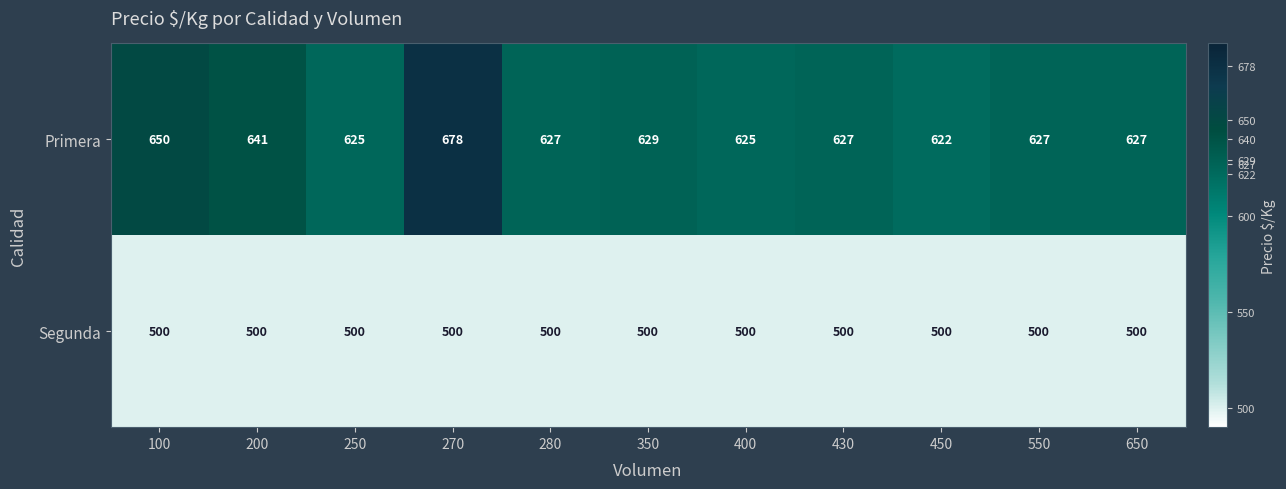

Reading right to left, what are all the values shown in this chart?

Primera: 627	627	622	627	625	629	627	678	625	641	650
Segunda: 500	500	500	500	500	500	500	500	500	500	500